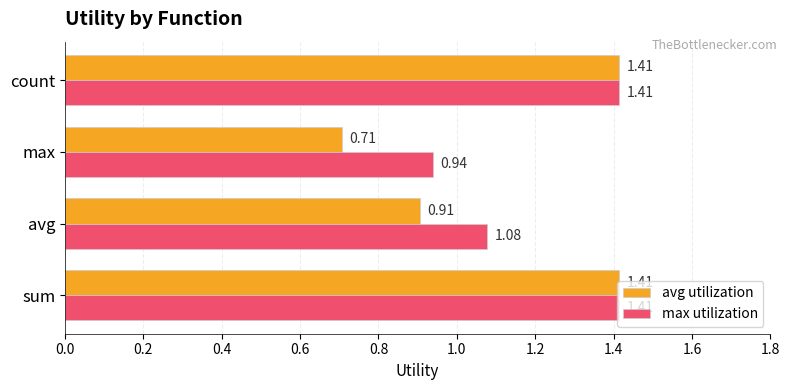

Which series has the largest range (max minus min)?

avg utilization